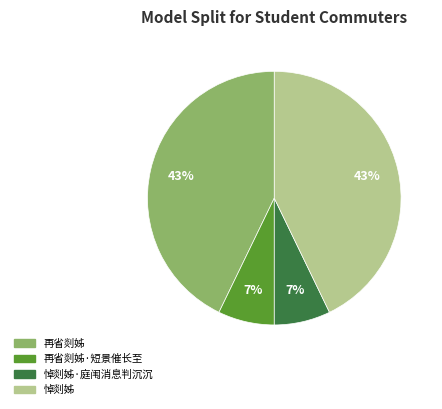

To the nearest percent, what is the average slice percentage?

25%